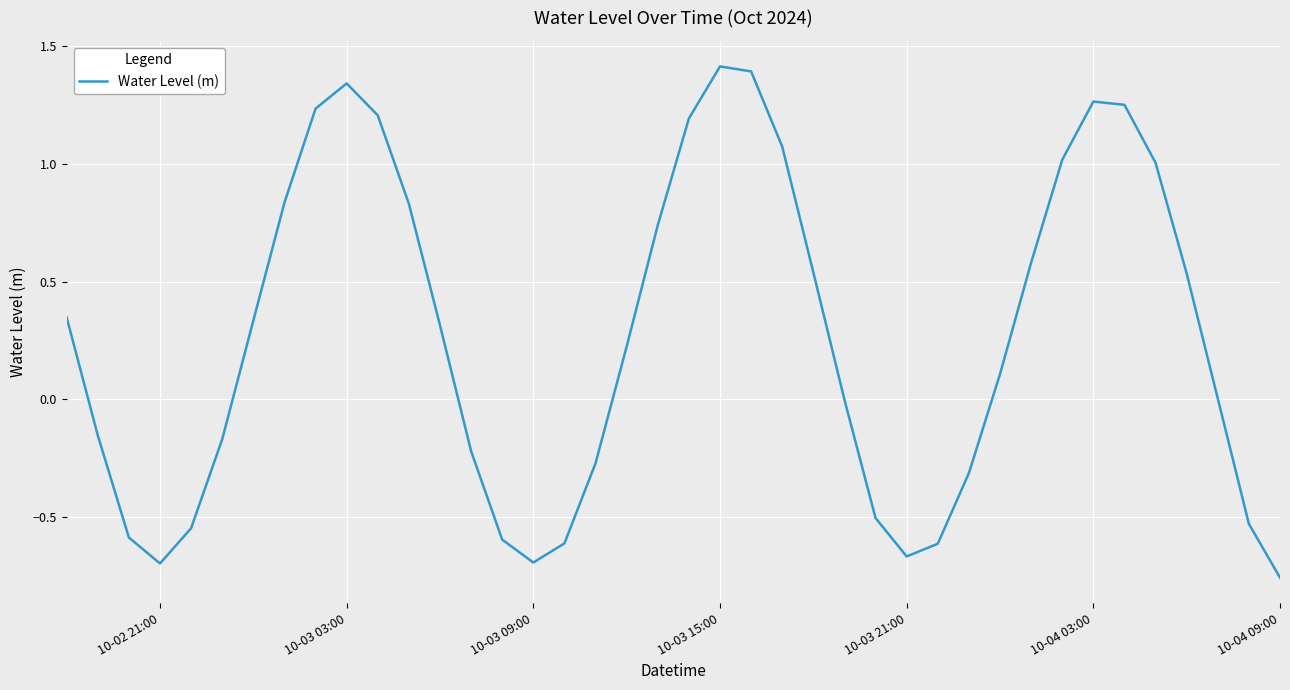

What is the difference between the maximum and minimum values?

2.2